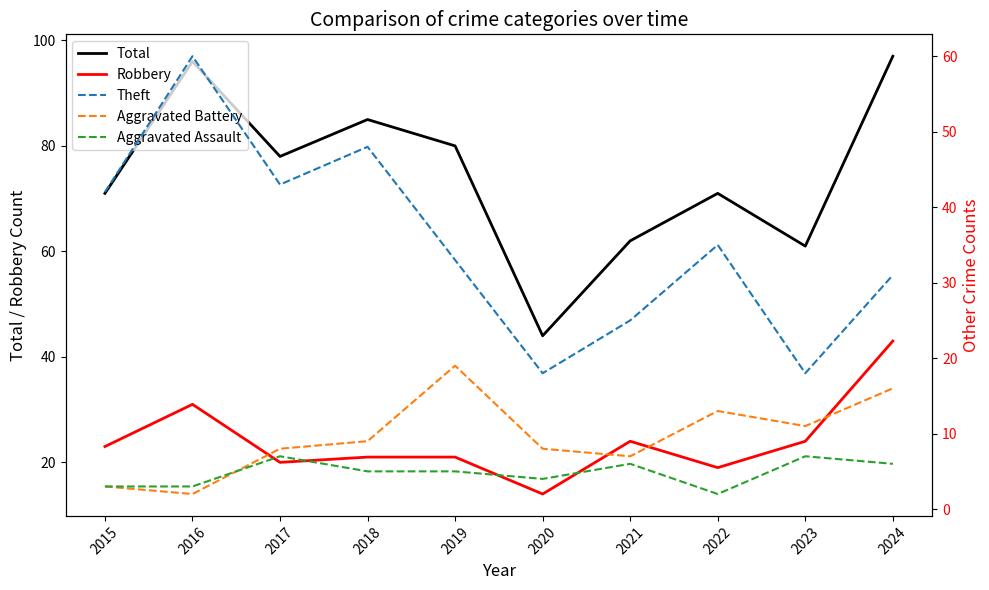

The Total series shows 71 at 2022. True or false?

True